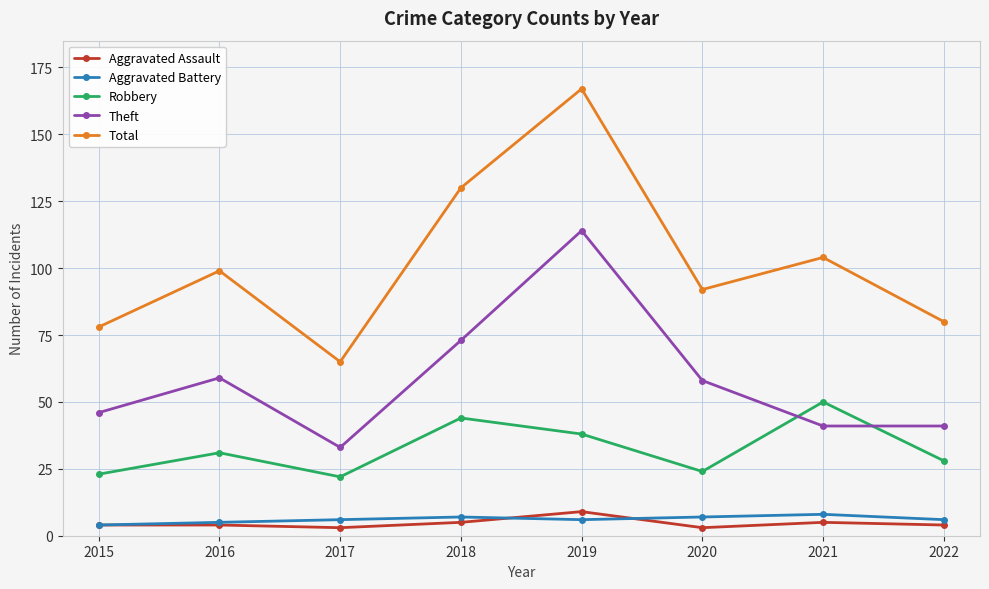

True or false: Robbery and Total cross at least once.

False